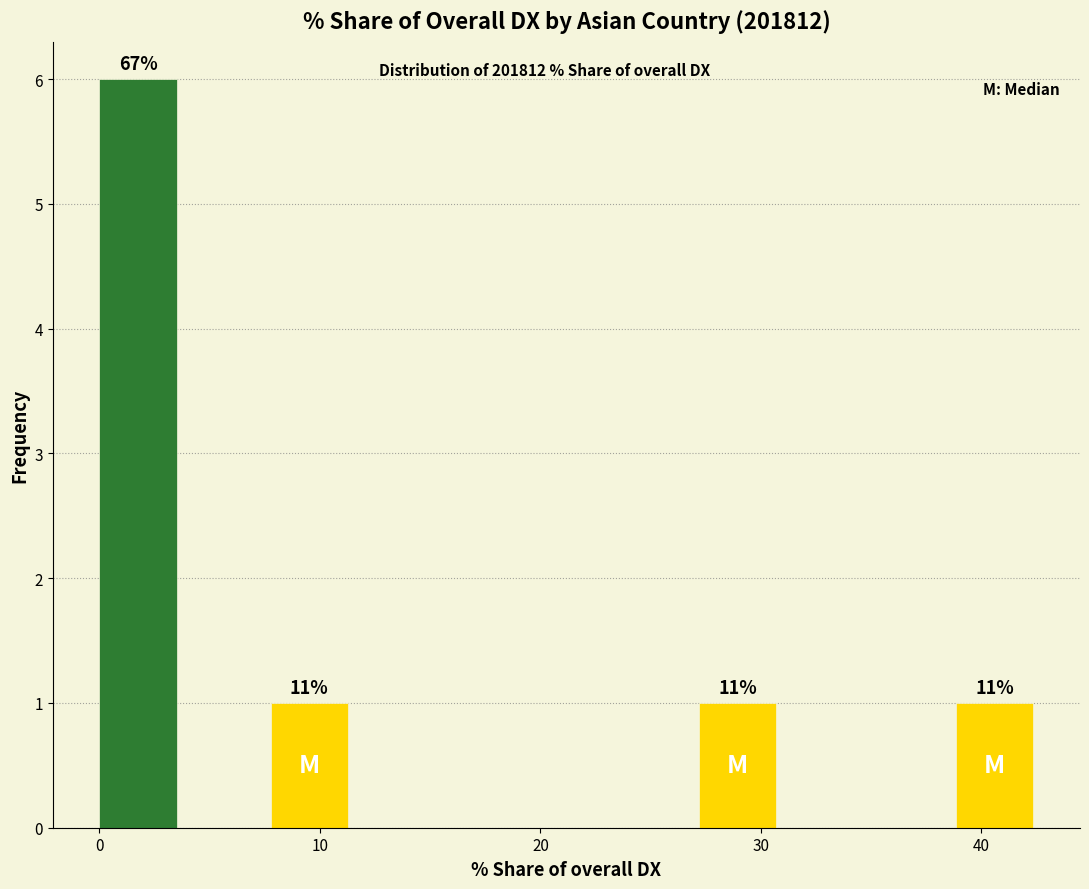

Around what value on the x-axis is the tallest bar? Give the approximate position of its centre, as read against the axis.

2